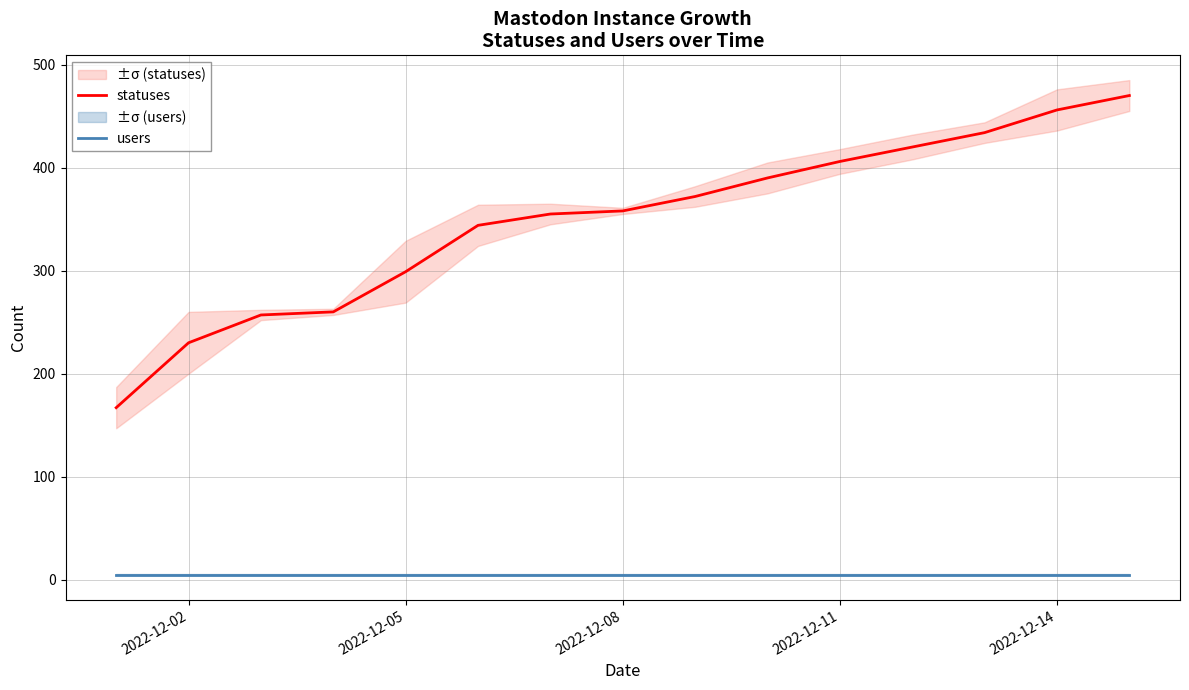

True or false: users and statuses cross at least once.

False